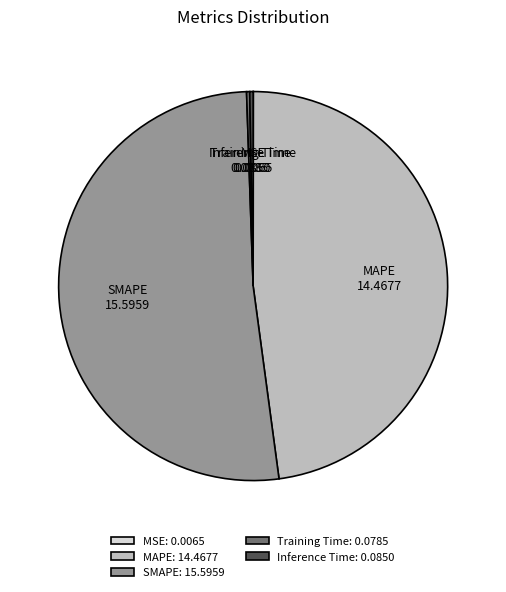

Does SMAPE account for over 50% of the chart?

Yes